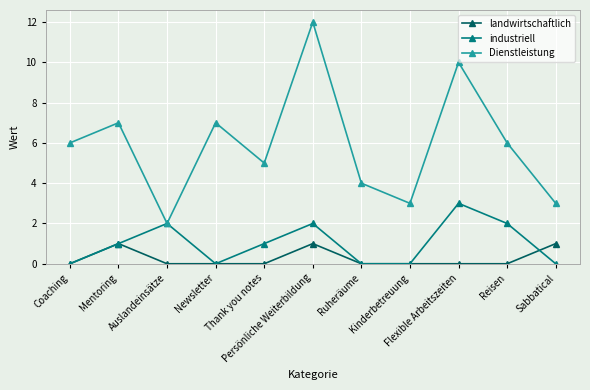

What is the difference between the maximum and minimum values in the Dienstleistung series?

10